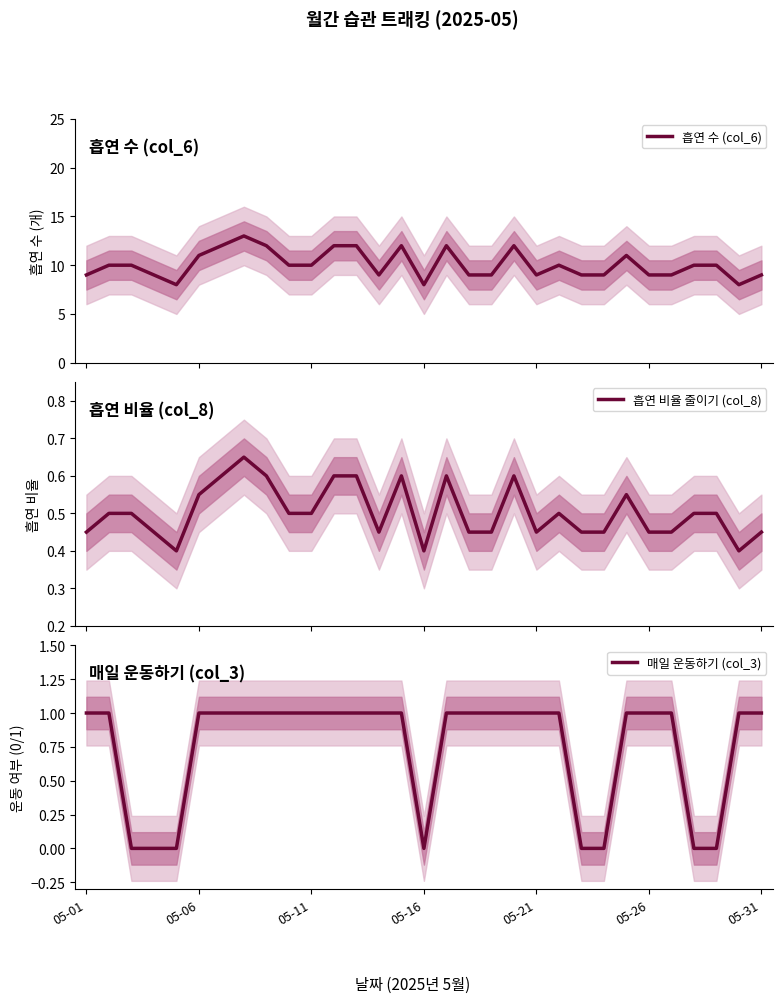

The value of 매일 운동하기 (col_3) at 16 is 1.6. True or false?

False